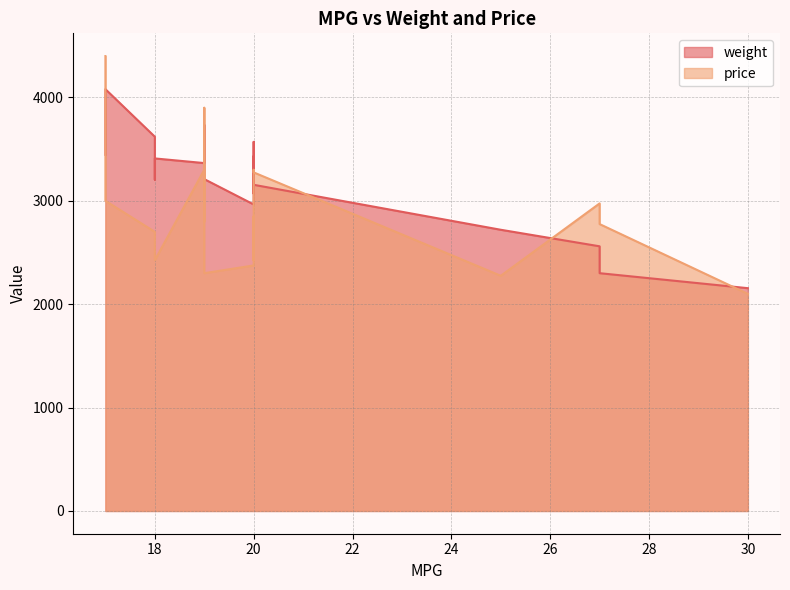

Reading right to left, what are all the values shown in this chart?

weight: 27=2300	27=2560	30=2155	17=4080	18=3205	17=3445	19=3425	18=3410	18=3620	20=3070	20=3380	19=3210	20=3430	25=2720	20=2965	20=3155	19=3535	20=3570	19=3735	19=3365
price: 27=2775	27=2975	30=2100	17=3000	18=2525	17=4400	19=3900	18=2425	18=2700	20=2425	20=3300	19=2300	20=2700	25=2275	20=2375	20=3275	19=2800	20=2850	19=3125	19=3300